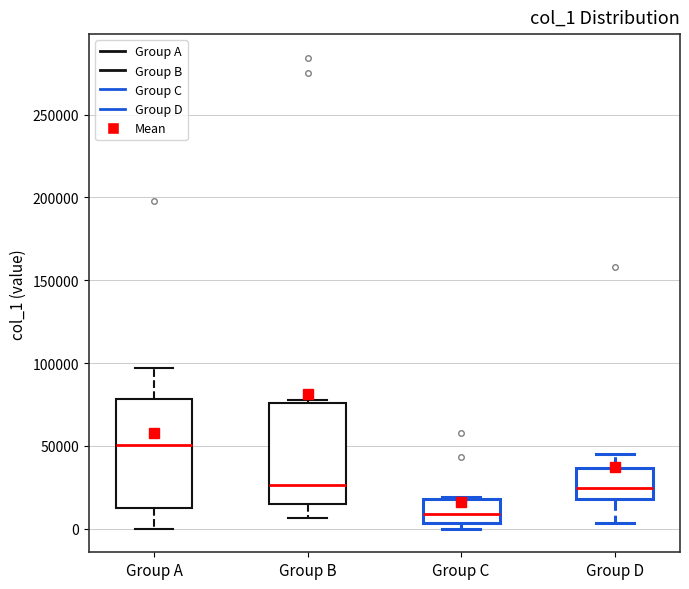

Where does the lower whisker of the box for Group D end on the y-axis? The values are not printed on the chart, so give them approximately, as read against the axis.

5000